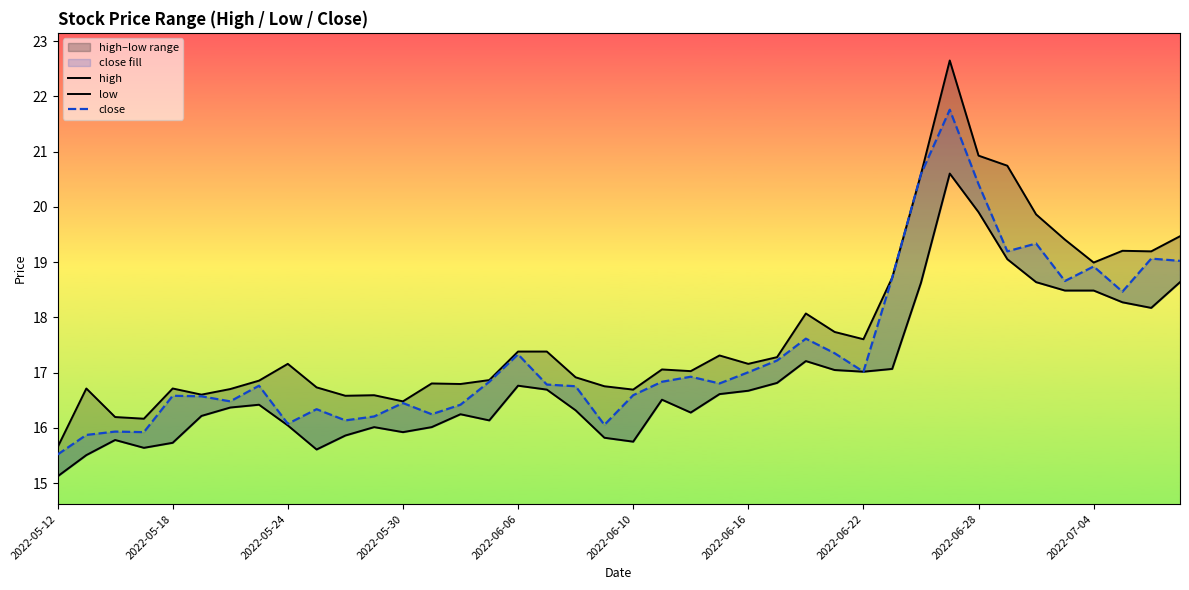

How many lines are shown in the chart?

3